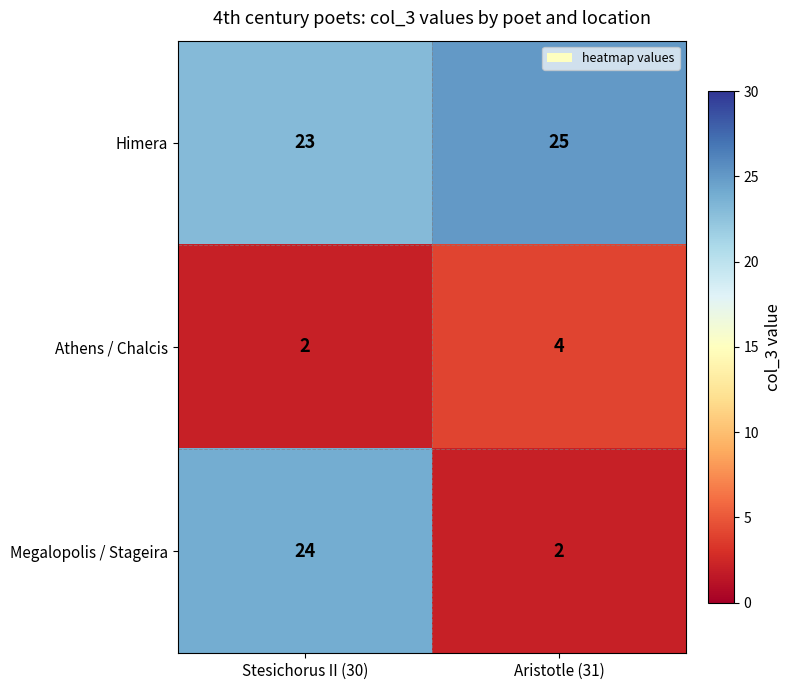

How many categories are shown in the chart?

2